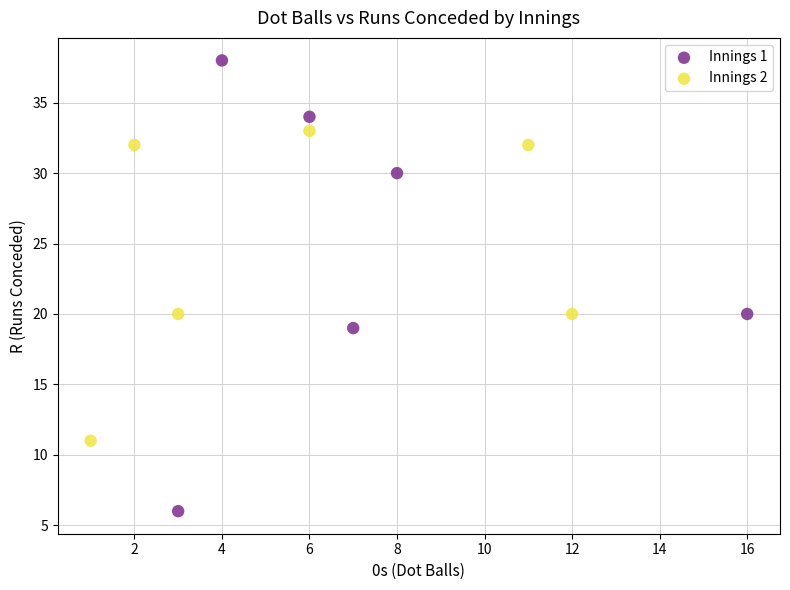

Which series contains the lowest Y value?

Innings 1